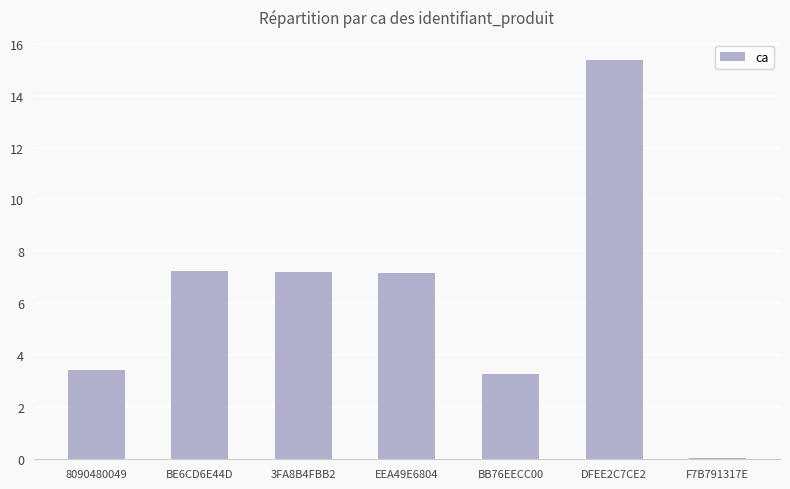

Read the value at 8090480049.

3.4